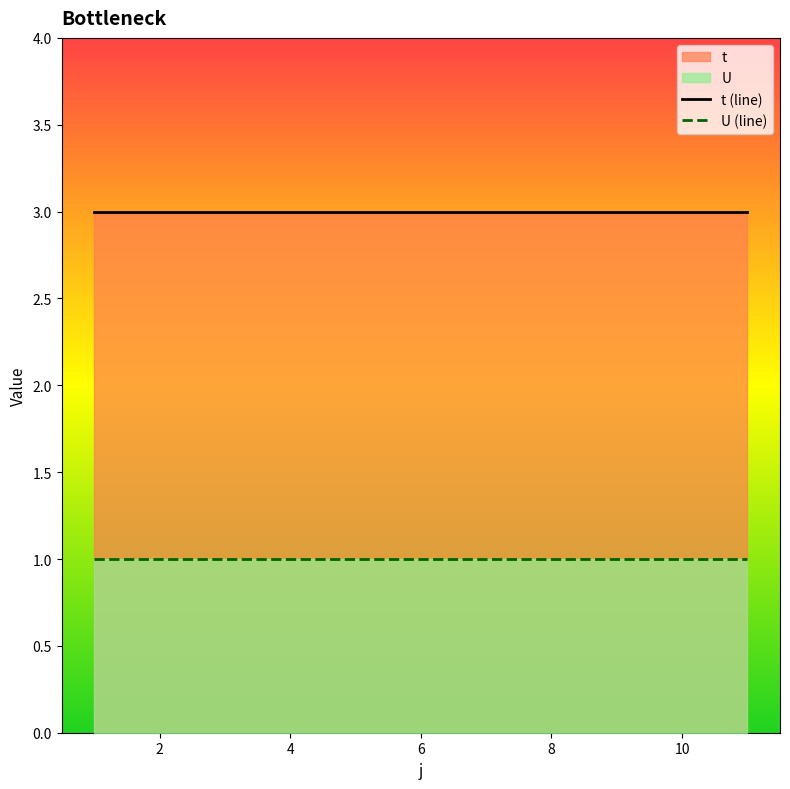

True or false: U and t cross at least once.

False